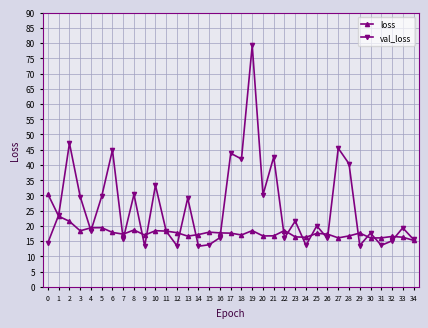

Where is the first local minimum for val_loss?

4